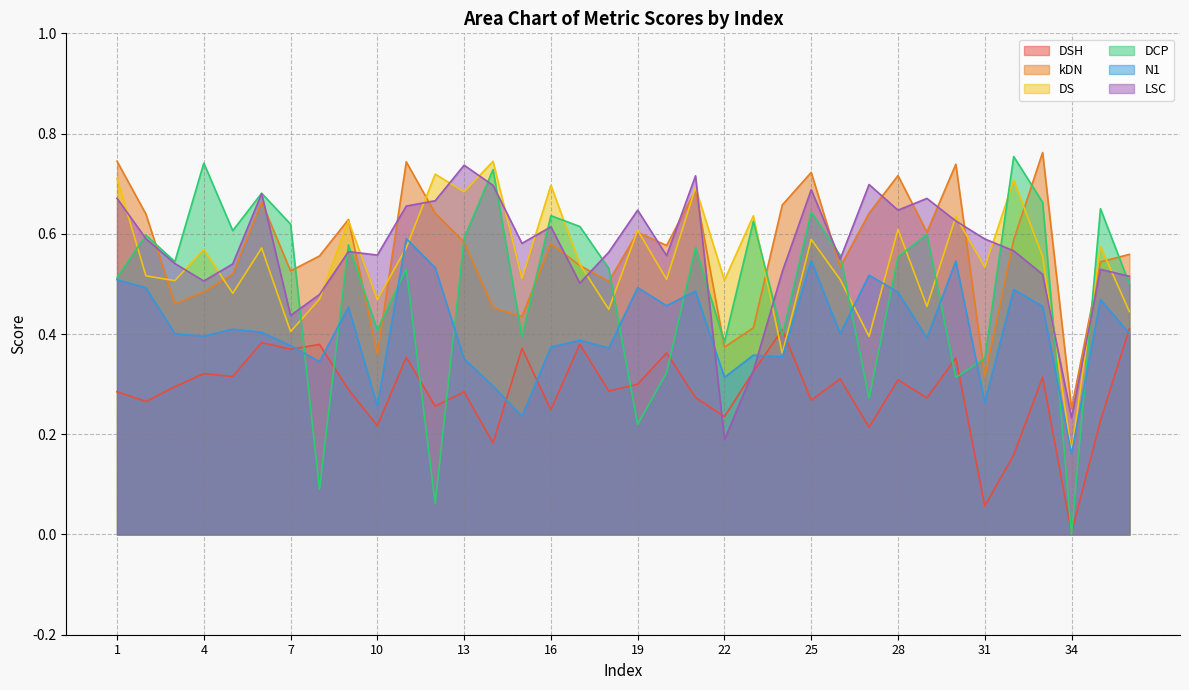

How many lines are shown in the chart?

6